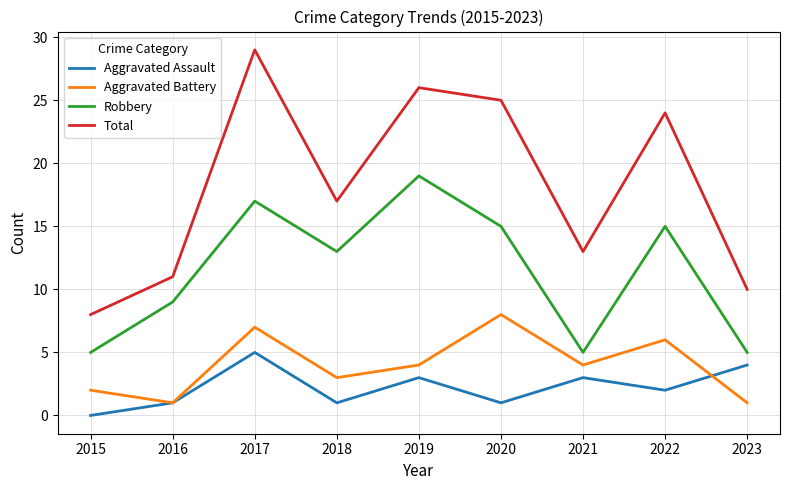

Between 2018 and 2020, which series saw the biggest shift?

Total